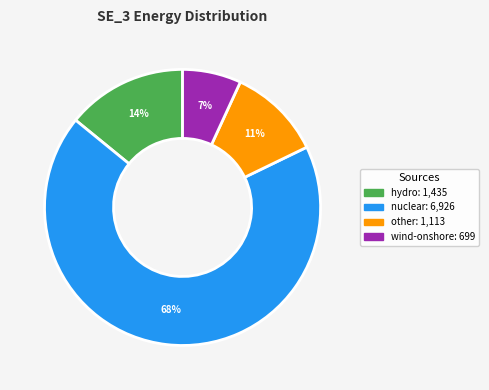

Is there any slice that represents more than half of the pie?

Yes